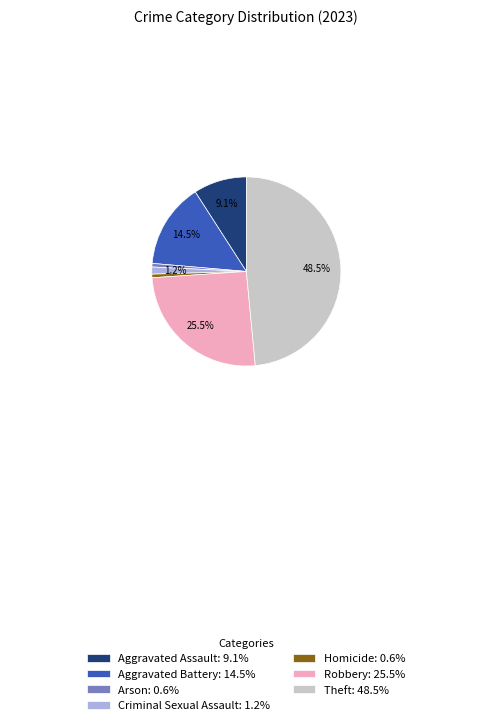

Does Arson account for over 50% of the chart?

No